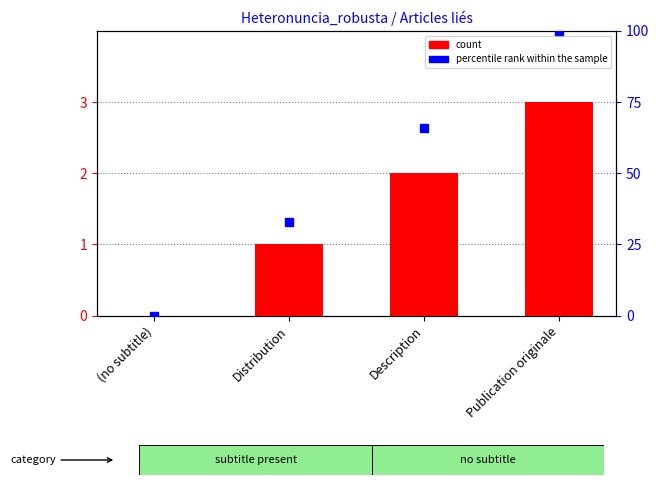

Which series has the largest total across all categories?

percentile rank within the sample